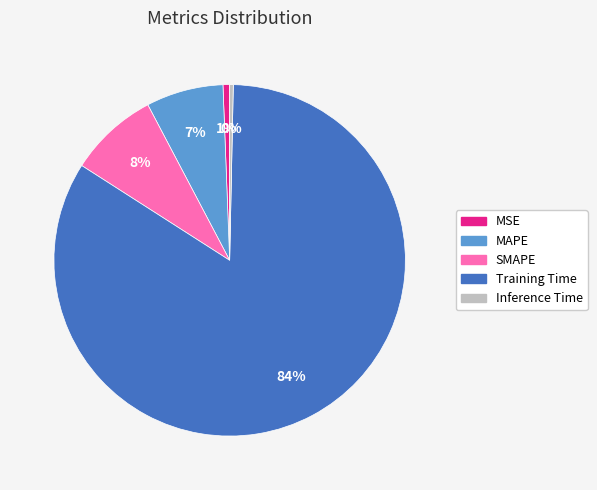

Count the number of slices in the pie.

5